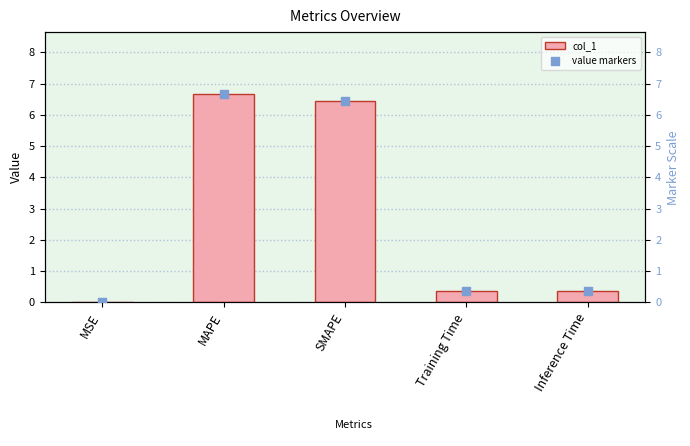

Which series reaches the minimum Y coordinate?

col_1